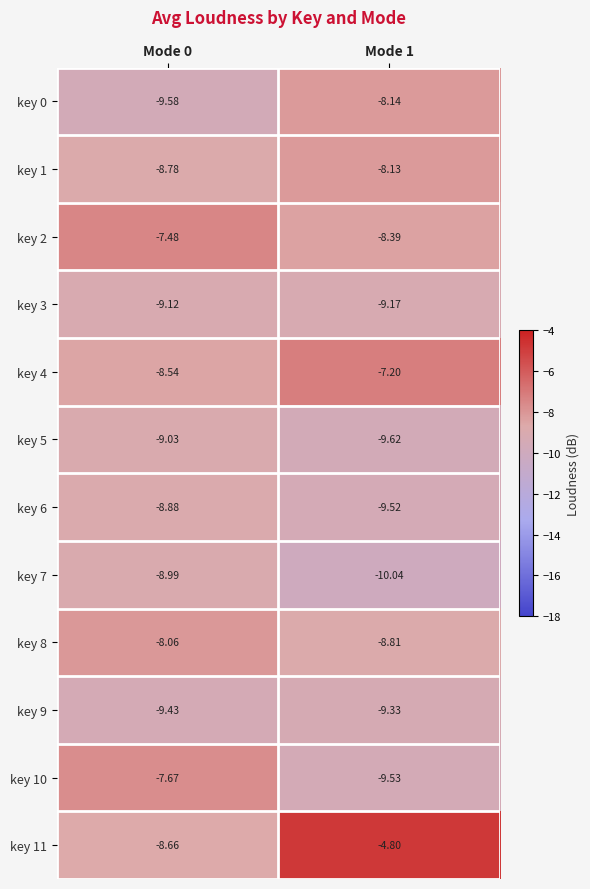

Rank the series by their maximum value, from lowest to highest.

key 9, key 3, key 5, key 7, key 6, key 0, key 1, key 8, key 10, key 2, key 4, key 11